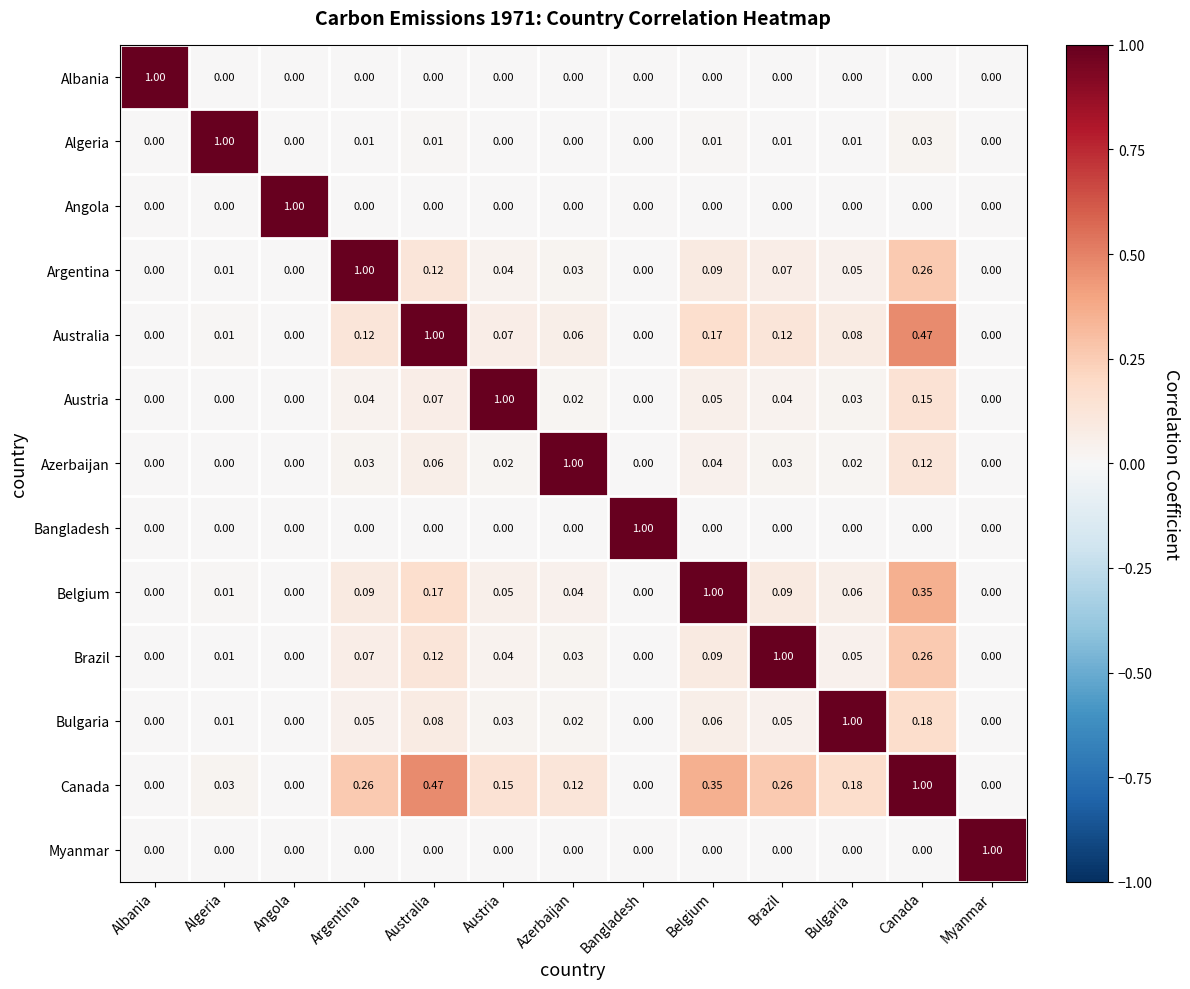

Which series has the largest total across all categories?

Canada